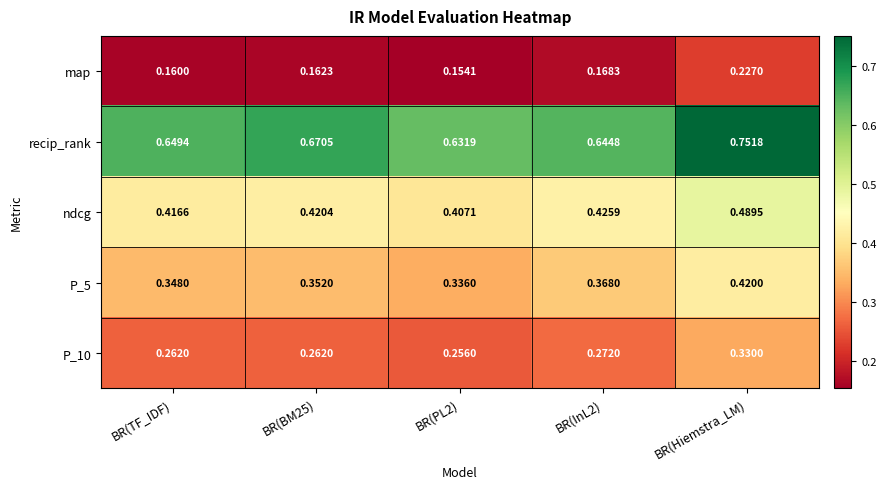

Which series has the largest total across all categories?

recip_rank